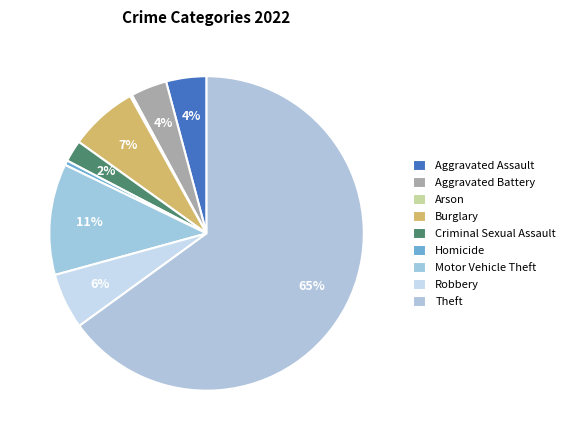

What is the smallest slice in the pie chart?

Arson